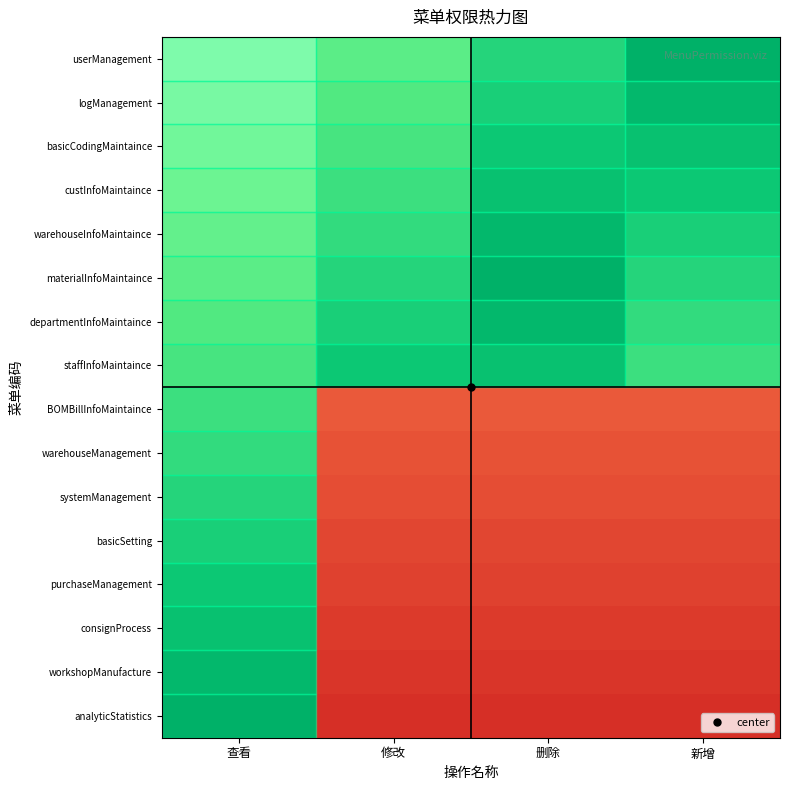

What is the spread (max minus min) of values at 新增?

0.9